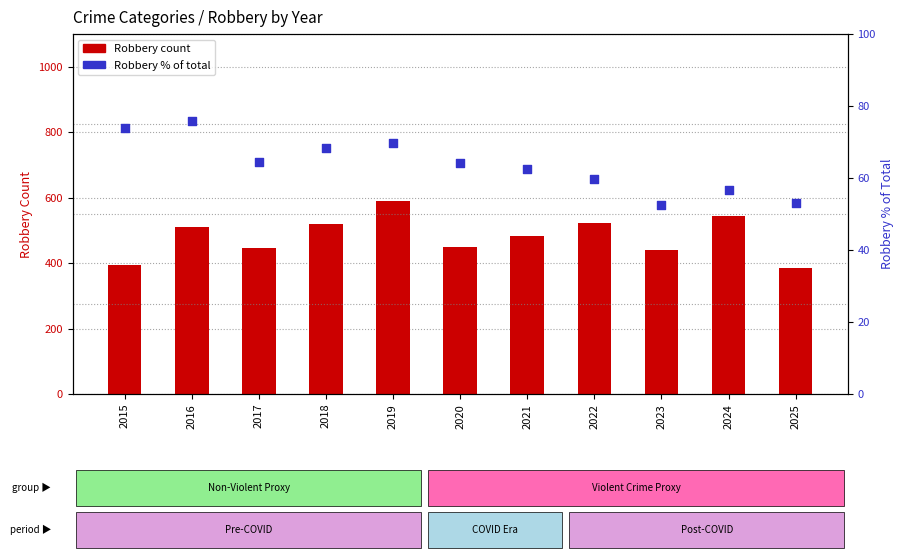

Which series contains the highest Y value?

Robbery count